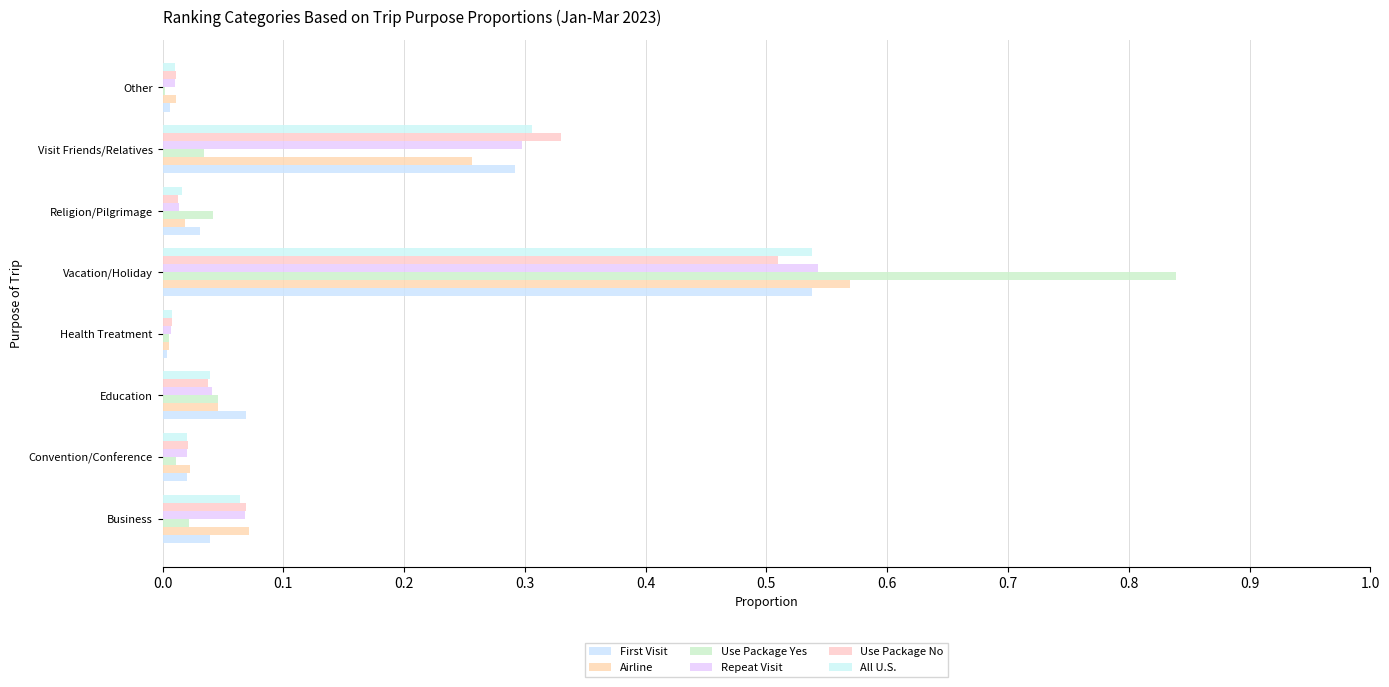

Count the number of categories in the chart.

8